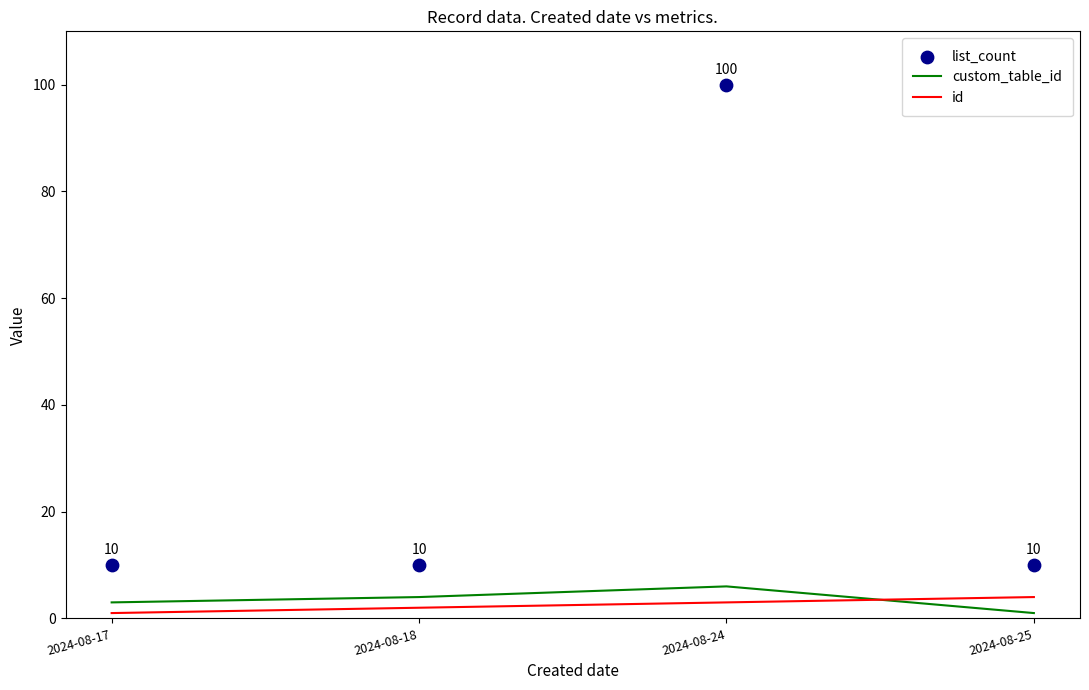

Which series has the largest total across all categories?

list_count